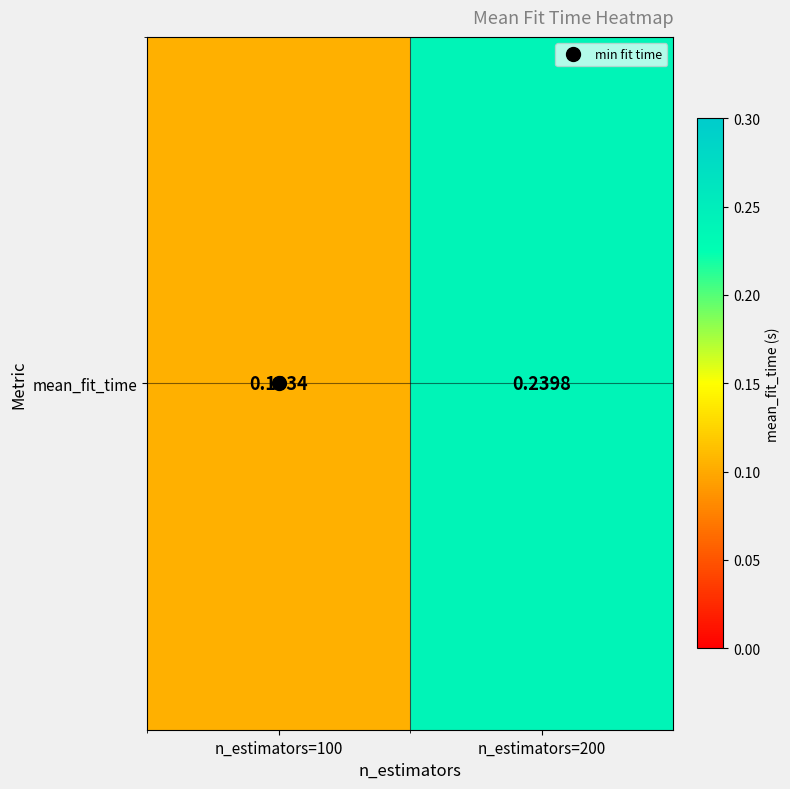

Rank the categories by value from highest to lowest.

n_estimators=200, n_estimators=100